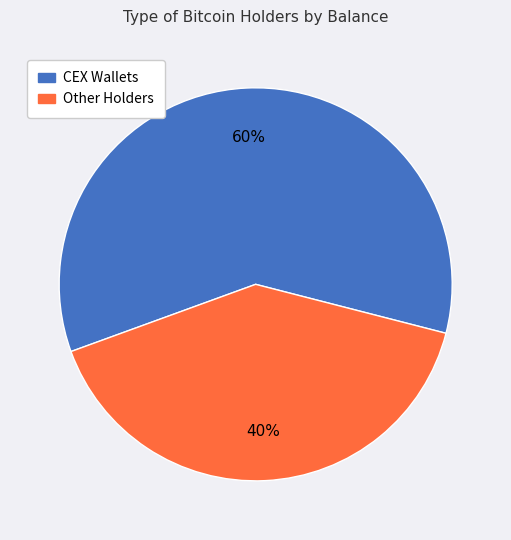

What is the smallest slice in the pie chart?

Other Holders